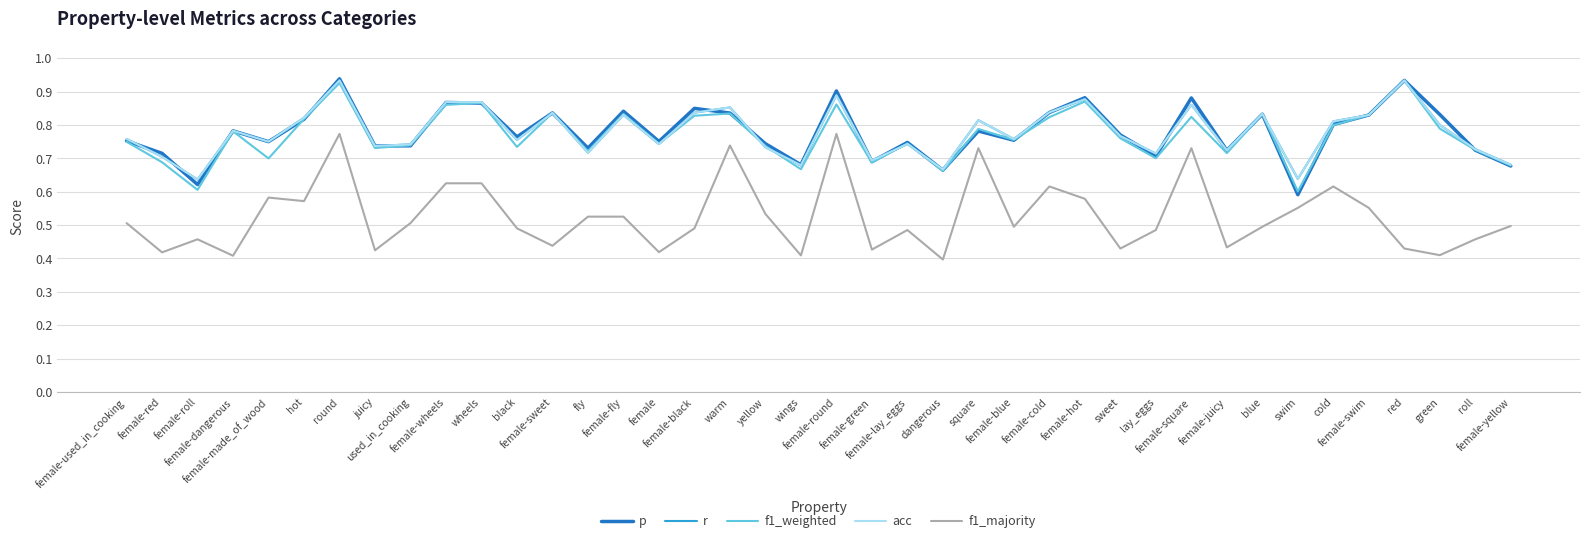

What is the difference between the highest and lowest values at warm?

0.1